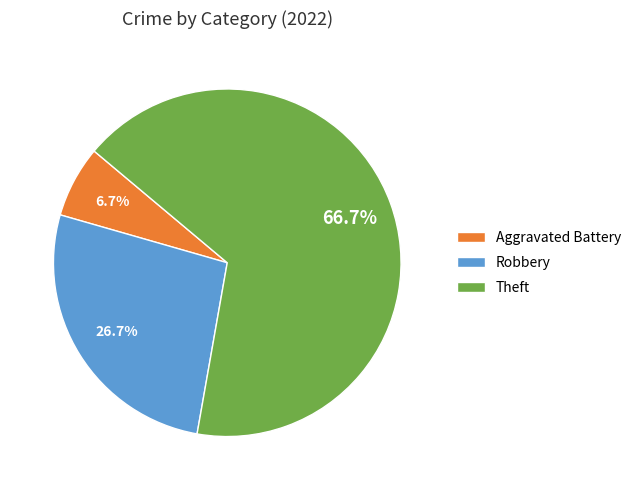

Rank the categories by value from highest to lowest.

Theft, Robbery, Aggravated Battery